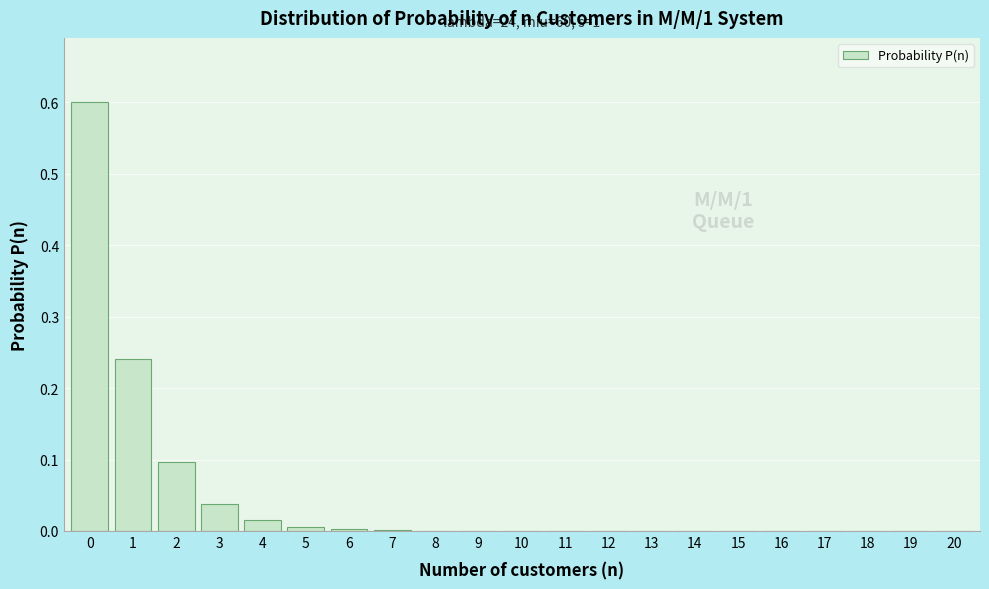

Is it true that the value at 11 is 0.0?

True